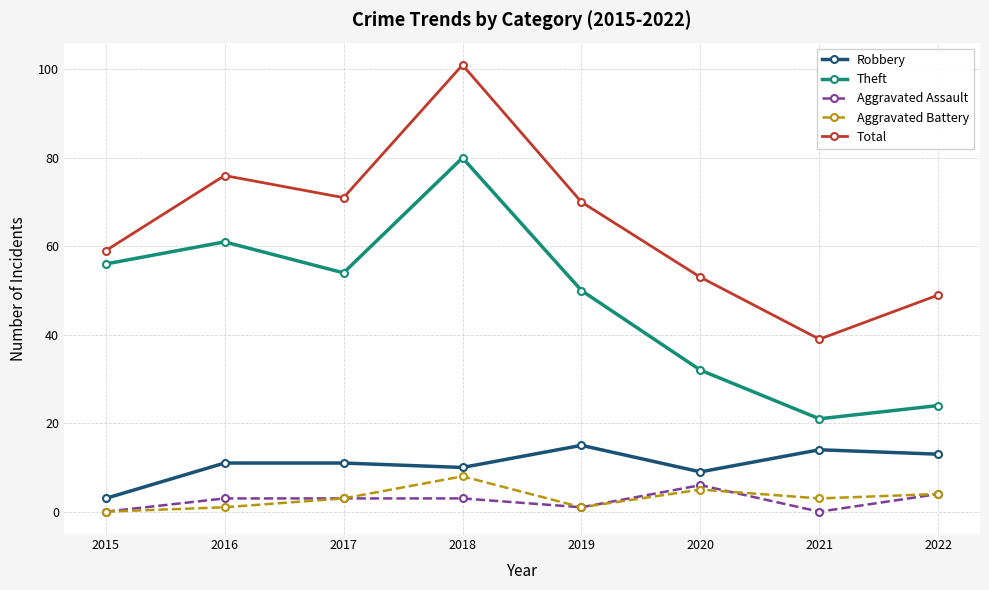

The Aggravated Assault series shows 0 at 2021. True or false?

True